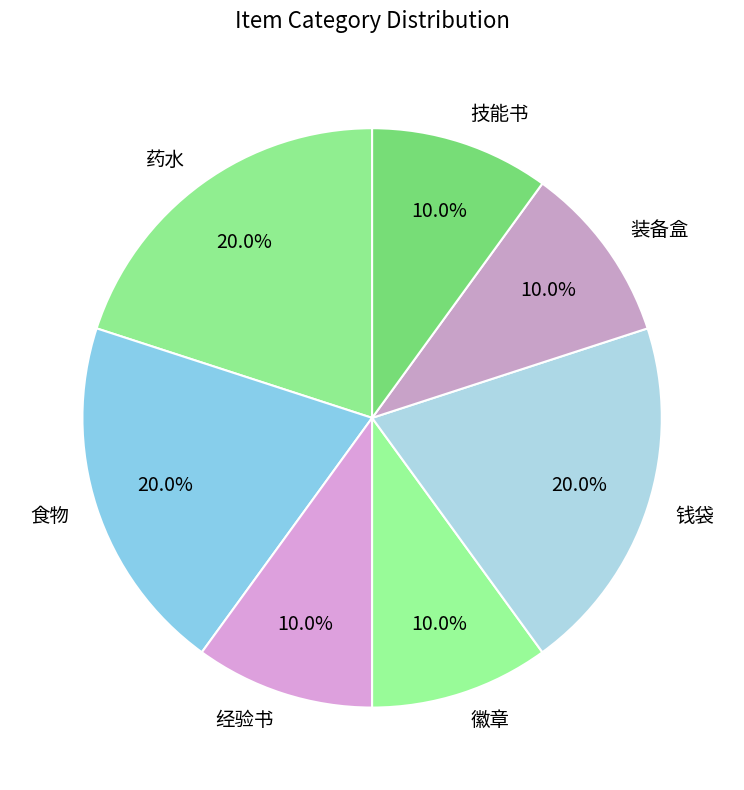

How many slices are in this pie chart?

7